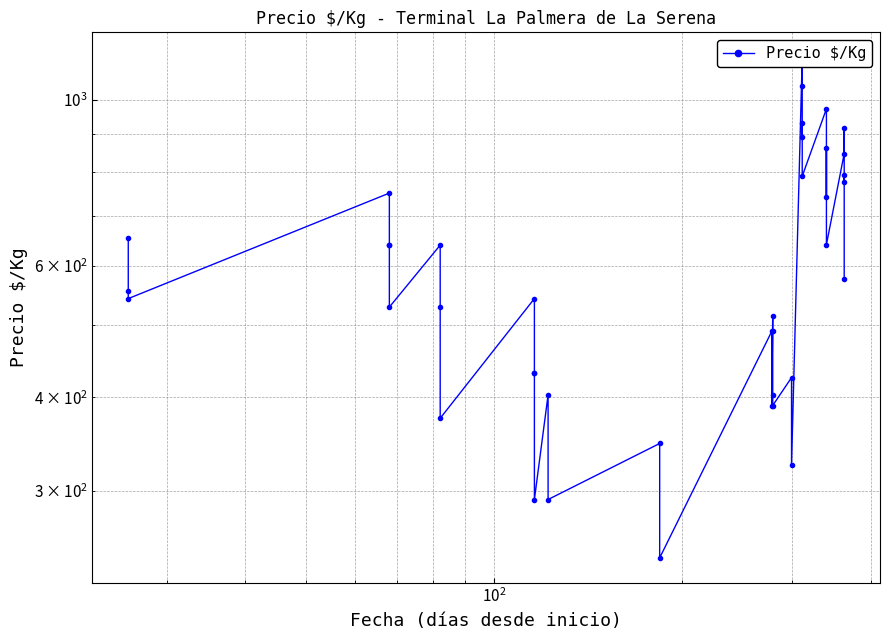

Does the chart have visible grid lines?

Yes